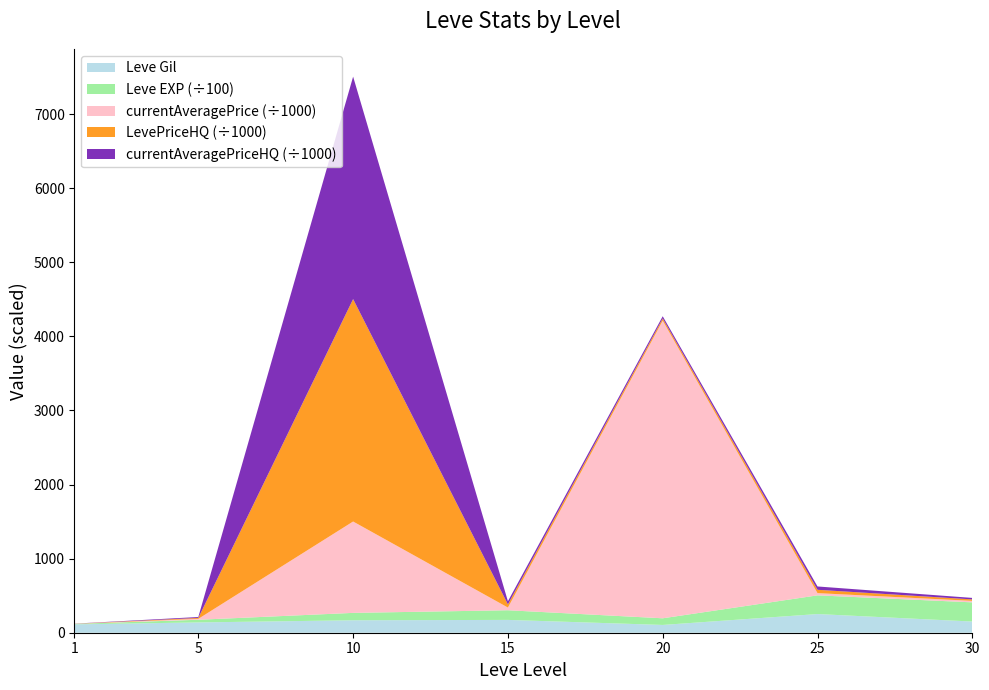

Reading right to left, list all the values displayed in this chart.

Leve Gil: 30=151	25=252	20=105	15=173	10=168	5=139	1=113
Leve EXP: 30=25900	25=25250	20=8990	15=13040	10=9990	5=3600	1=630
currentAveragePrice: 30=20000	25=29999	20=4017201	15=36505	10=1233333	5=12383	1=955
LevePriceHQ: 30=20000	25=45000	20=29999	15=42407	10=3002666	5=12383	1=1230
currentAveragePriceHQ: 30=20000	25=45000	20=29999	15=42407	10=3002666	5=12383	1=1230